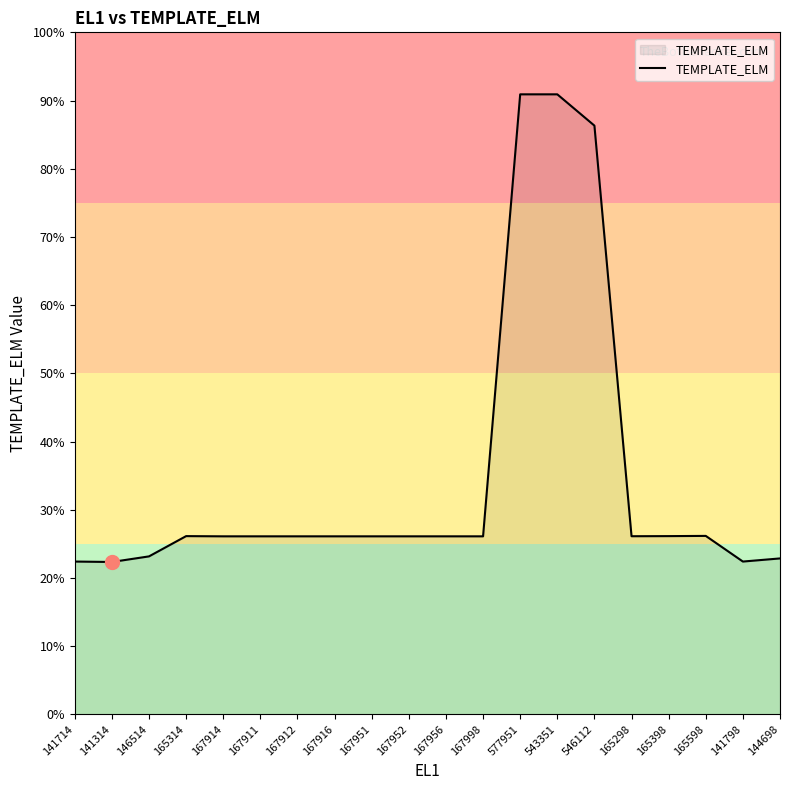

Is this an area chart (filled region under the line)?

Yes